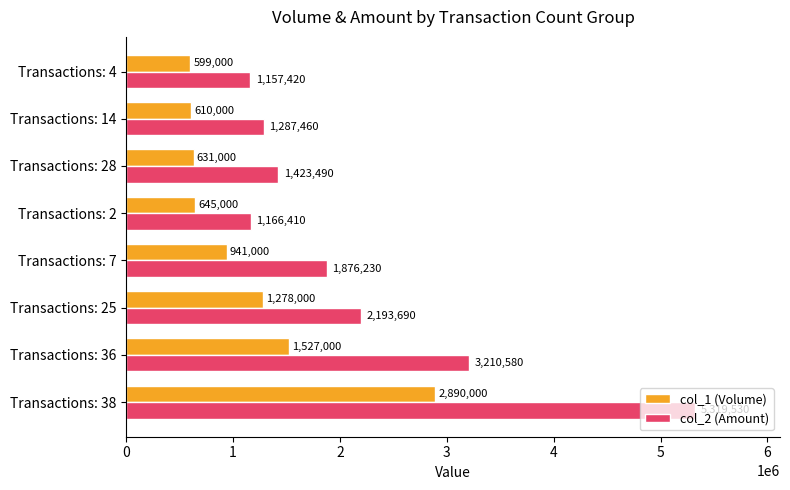

What is the approximate value of col_2 (Amount) at Transactions: 7, to the nearest 100?

1876200